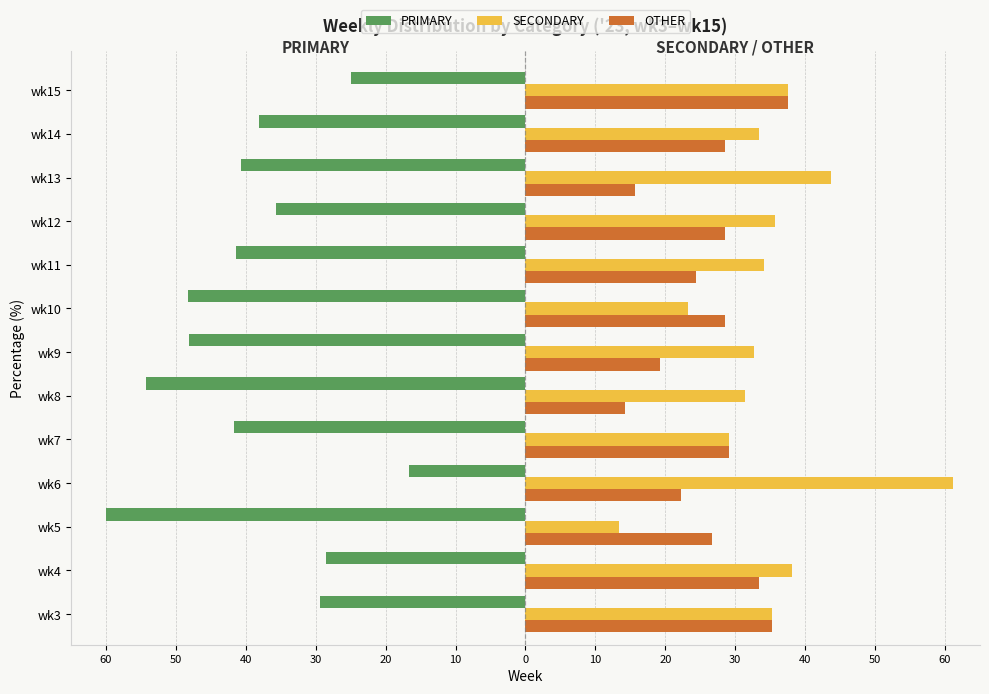

What are all the series names shown in the legend?

PRIMARY, SECONDARY, OTHER